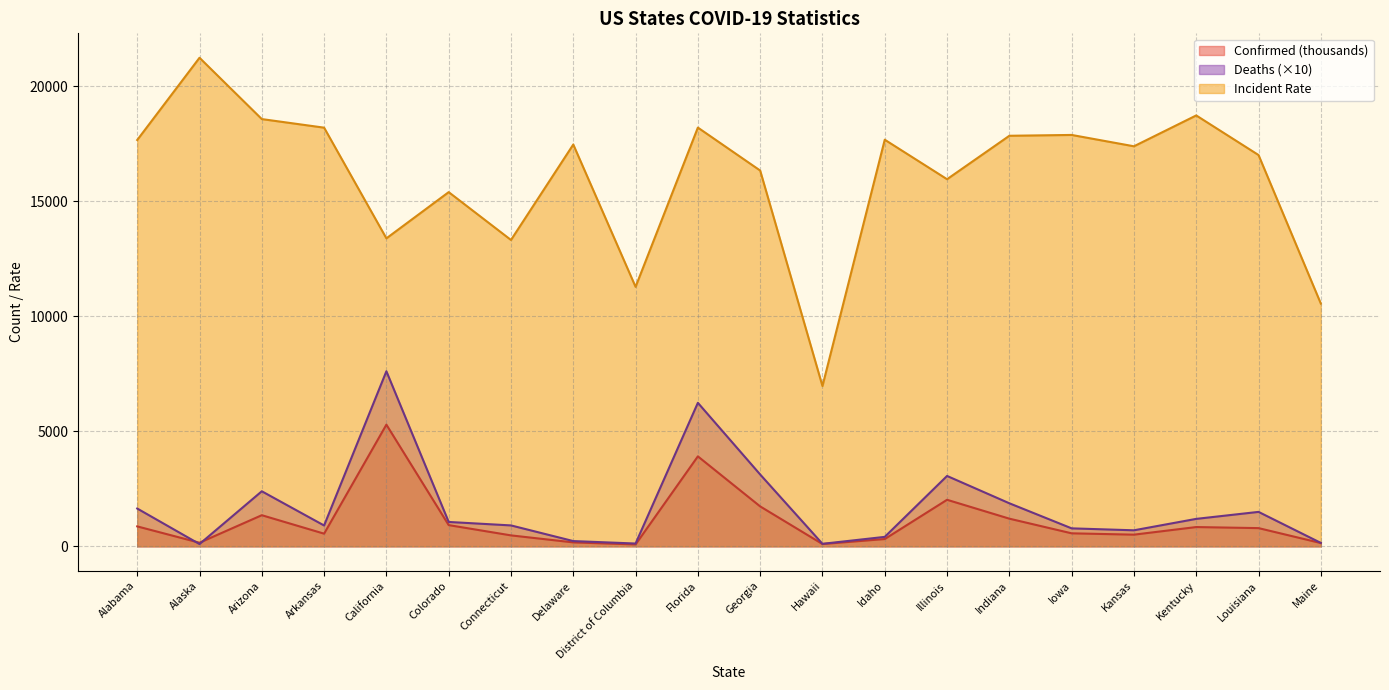

Reading left to right, extract all data points from this chart.

Confirmed: 865.6	155.3	1351.2	549.0	5285.6	921.0	474.6	170.0	79.6	3907.7	1733.6	98.6	315.7	2021.3	1200.9	564.0	506.1	836.4	790.4	141.8
Deaths: 1641.8	97.6	2391.3	904.4	7605.6	1058.2	907.7	227.1	120.7	6234.7	3120.9	107.8	409.9	3056.6	1869.6	779.9	695.4	1191.8	1495.3	147.5
Incident_Rate: 17654.6	21228.2	18563.9	18190.9	13381.4	15389.7	13310.5	17459.0	11273.8	18194.4	16327.9	6963.4	17667.3	15951.2	17838.5	17874.6	17381.5	18722.1	17001.7	10547.4